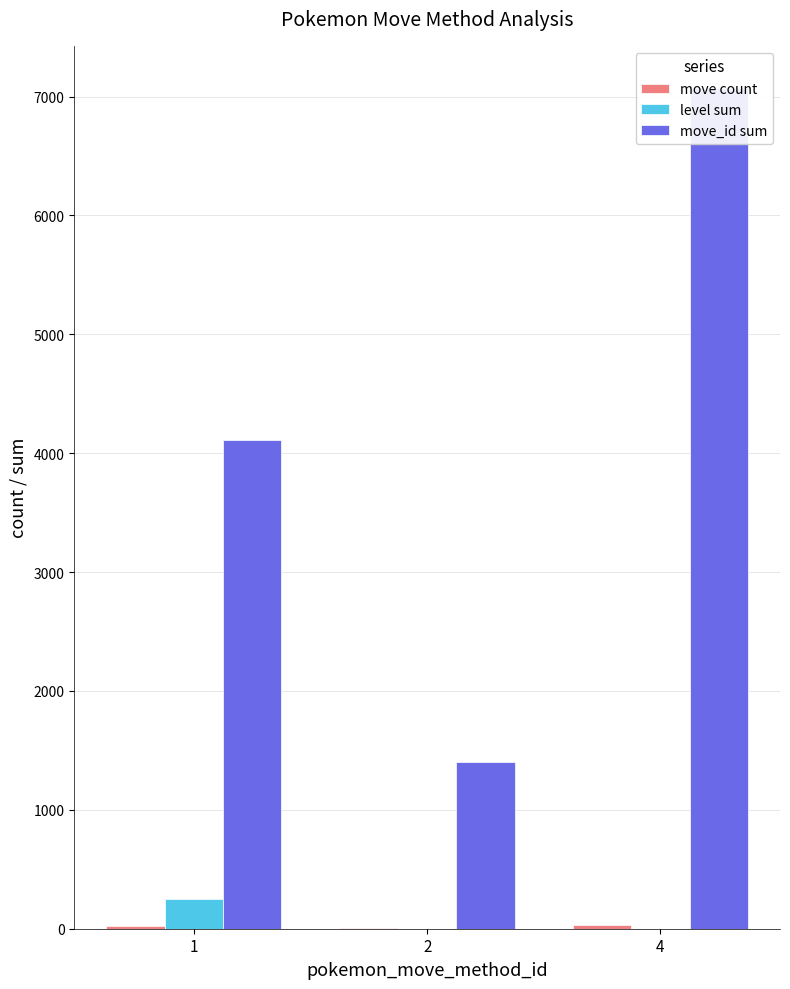

Reading left to right, extract all data points from this chart.

move count: 1=20	2=10	4=31
level sum: 1=248	2=0	4=0
move_id sum: 1=4108	2=1404	4=7073